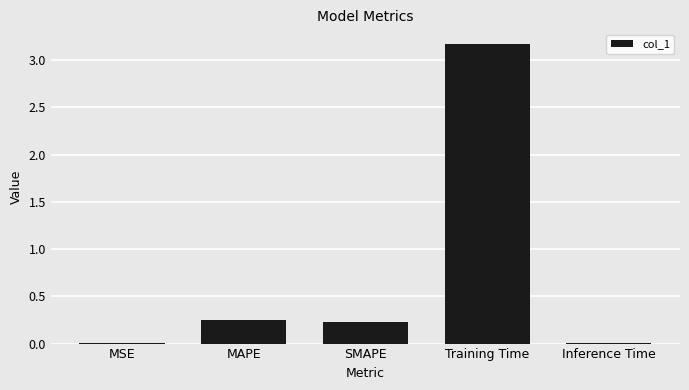

The chart shows a value of 0.0 at Inference Time. True or false?

True